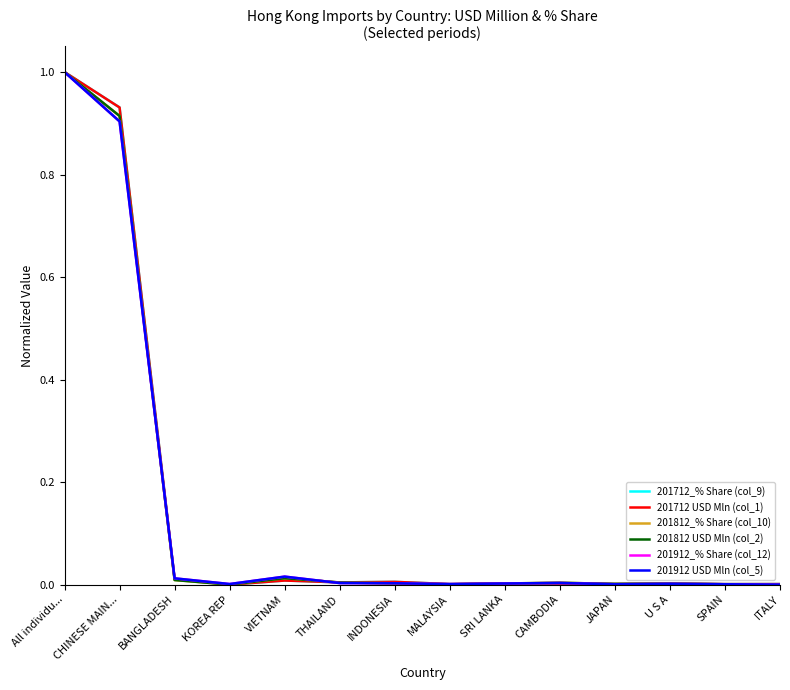

At which category does the chart reach its peak across all series?

All individu...